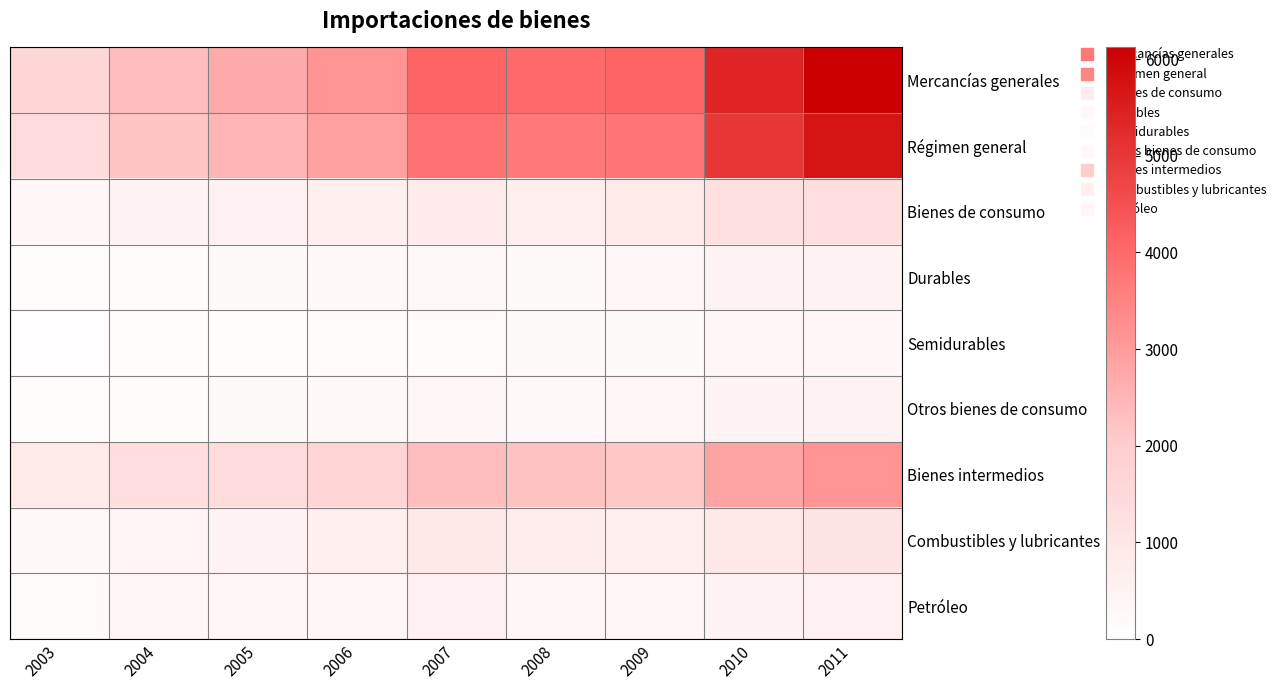

Reading left to right, extract all data points from this chart.

Mercancías generales: 2003=1610	2004=2340	2005=2695	2006=3145	2007=4126	2008=4001	2009=4089	2010=5401	2011=6120
Régimen general: 2003=1457	2004=2187	2005=2503	2006=2910	2007=3835	2008=3699	2009=3775	2010=5013	2011=5705
Bienes de consumo: 2003=330	2004=436	2005=532	2006=640	2007=781	2008=682	2009=884	2010=1231	2011=1299
Durables: 2003=121	2004=156	2005=209	2006=239	2007=269	2008=192	2009=327	2010=443	2011=463
Semidurables: 2003=77	2004=115	2005=124	2006=146	2007=160	2008=207	2009=198	2010=340	2011=331
Otros bienes de consumo: 2003=133	2004=165	2005=200	2006=256	2007=352	2008=284	2009=359	2010=448	2011=504
Bienes intermedios: 2003=862	2004=1322	2005=1444	2006=1688	2007=2311	2008=2246	2009=2118	2010=2825	2011=3132
Combustibles y lubricantes: 2003=226	2004=405	2005=462	2006=576	2007=922	2008=712	2009=667	2010=923	2011=1078
Petróleo: 2003=164	2004=293	2005=322	2006=326	2007=558	2008=320	2009=312	2010=464	2011=530